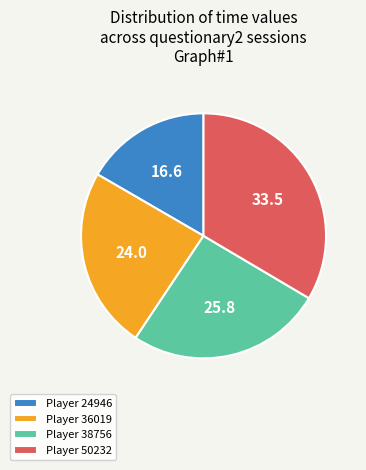

Which has a higher value, Player 50232 or Player 38756?

Player 50232